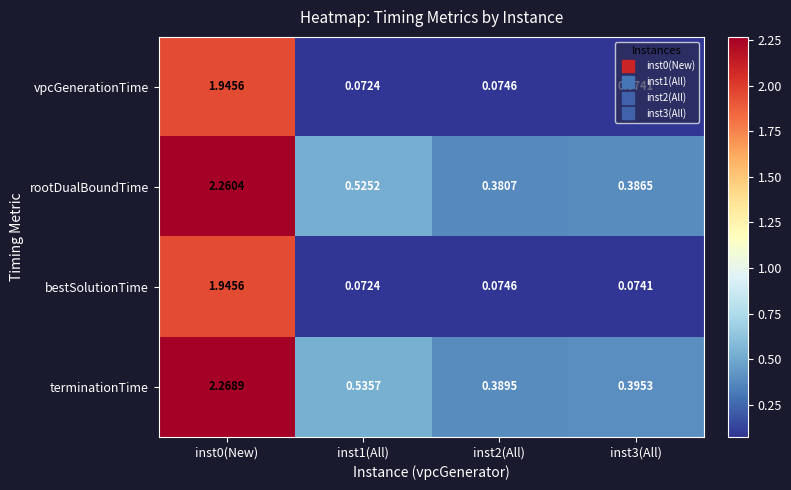

Which series has the largest range (max minus min)?

rootDualBoundTime